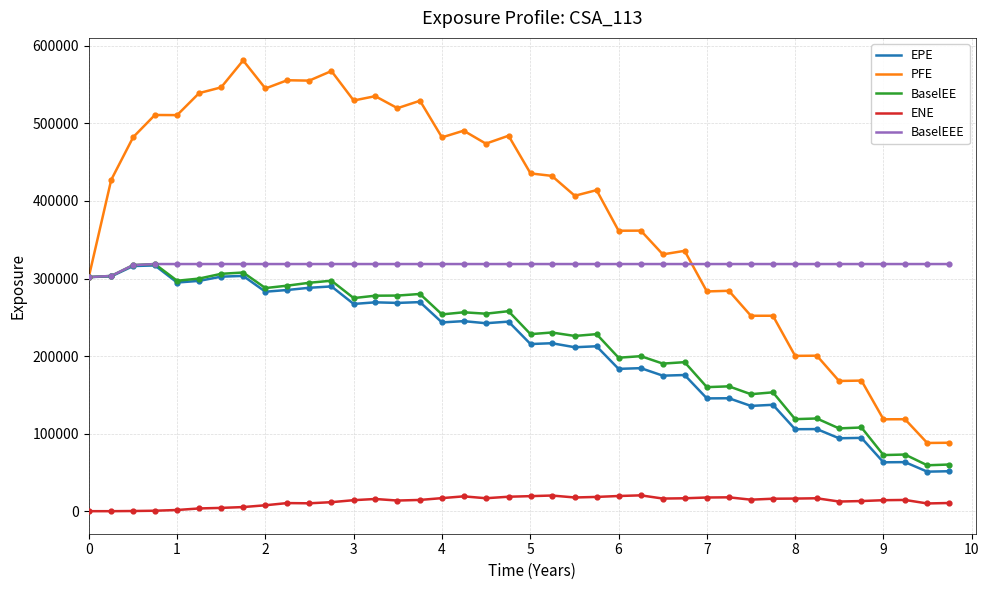

Which series has the largest range (max minus min)?

PFE